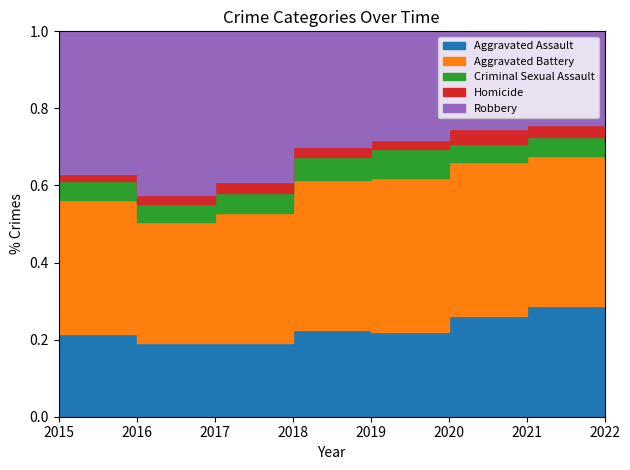

True or false: Aggravated Battery and Aggravated Assault cross at least once.

False